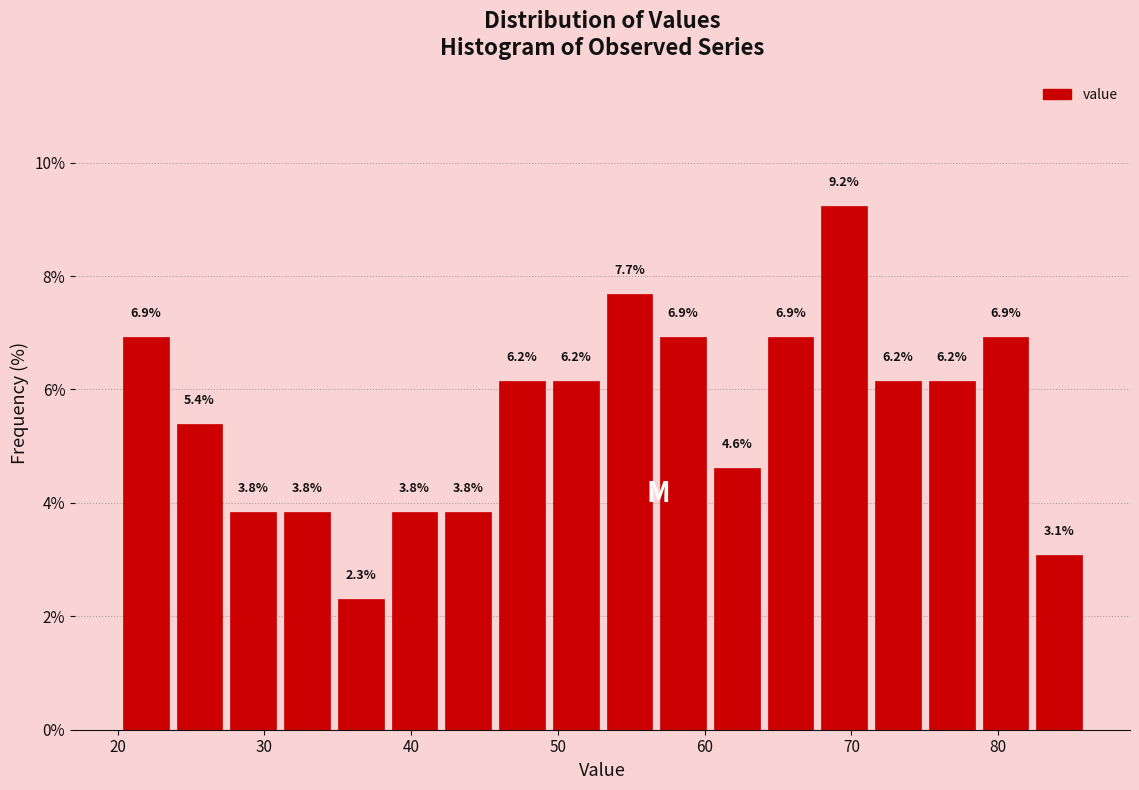

Read against the x-axis, roughly where is the centre of the tallest bar?

70